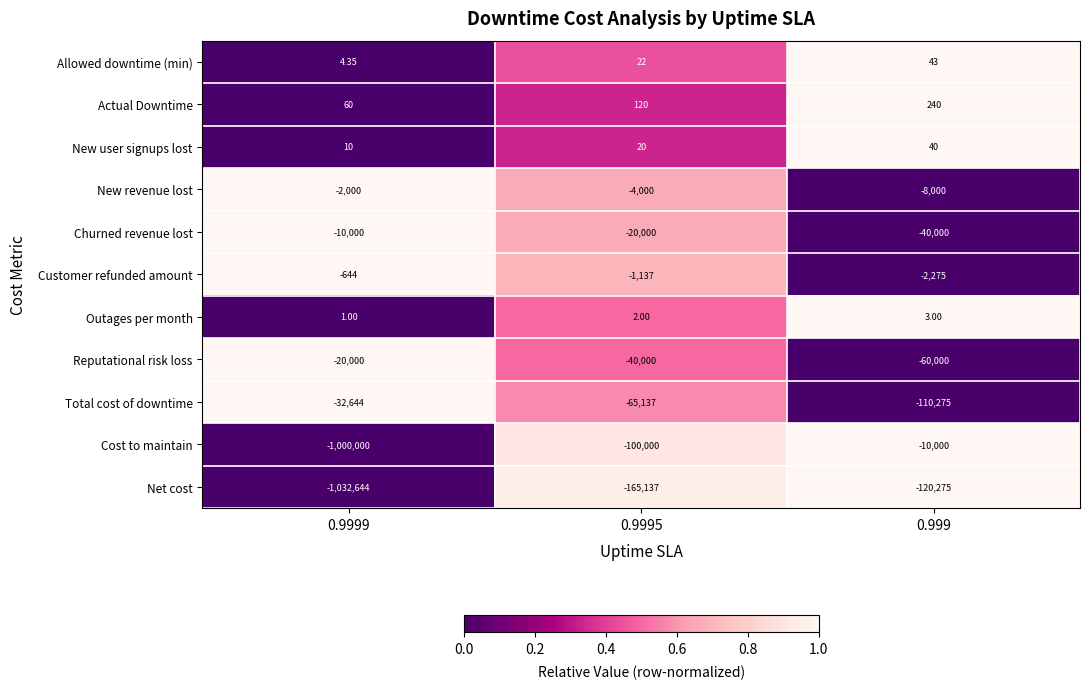

Is the value of New revenue lost at 0.999 greater than the value of Total cost of downtime at 0.999?

Yes